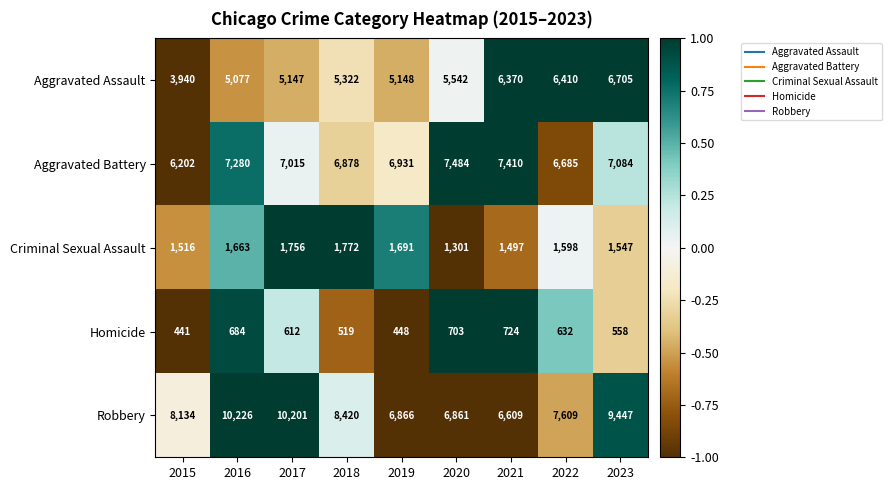

The value of Robbery at 2023 is 9447. True or false?

True